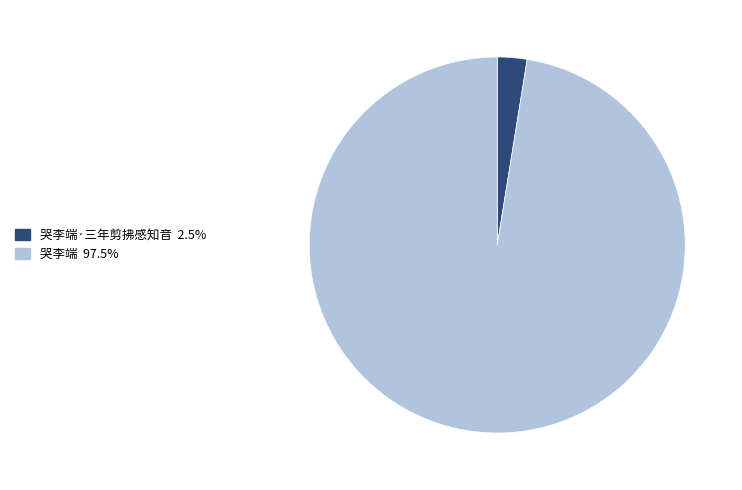

Do 哭李端·三年剪拂感知音 2.5% and 哭李端 97.5% together represent more than half of the pie?

Yes